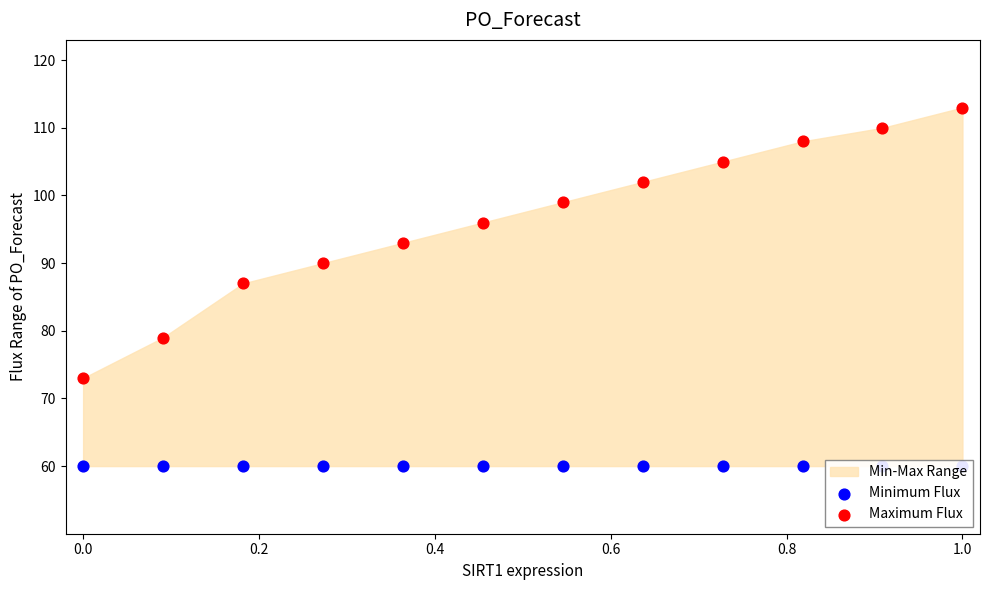

Which series has the largest total across all categories?

Maximum Flux